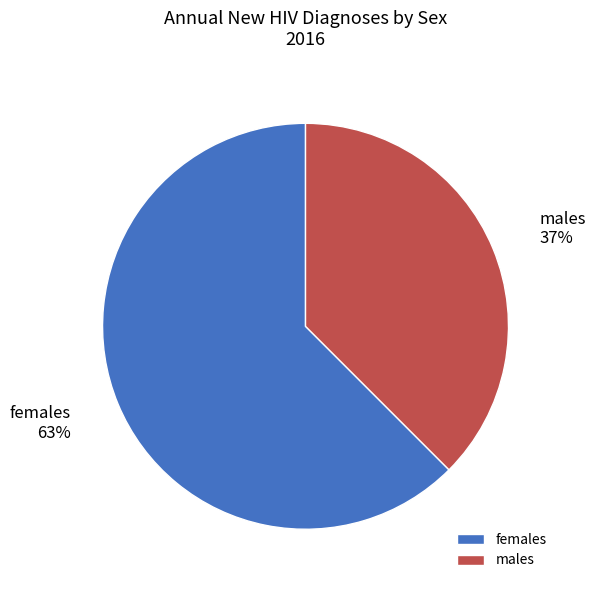

Between females and males, which is larger?

females